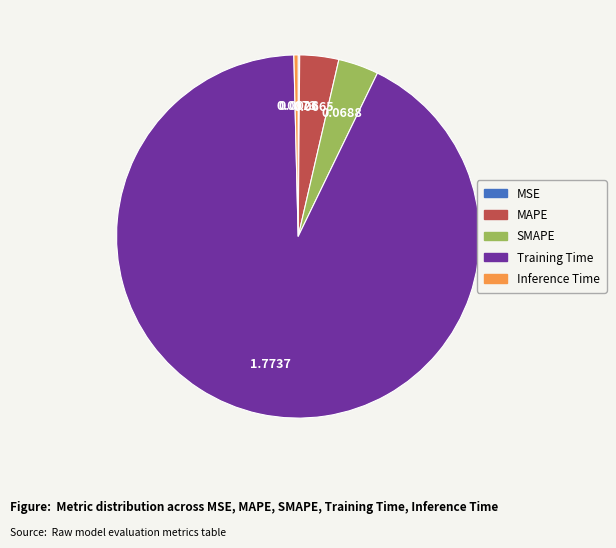

Does MAPE represent more than half of the total?

No